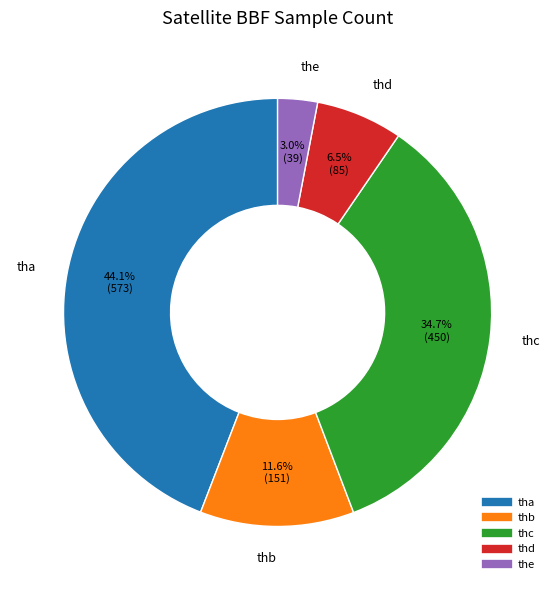

What percentage is NOT represented by thc?

65.3%